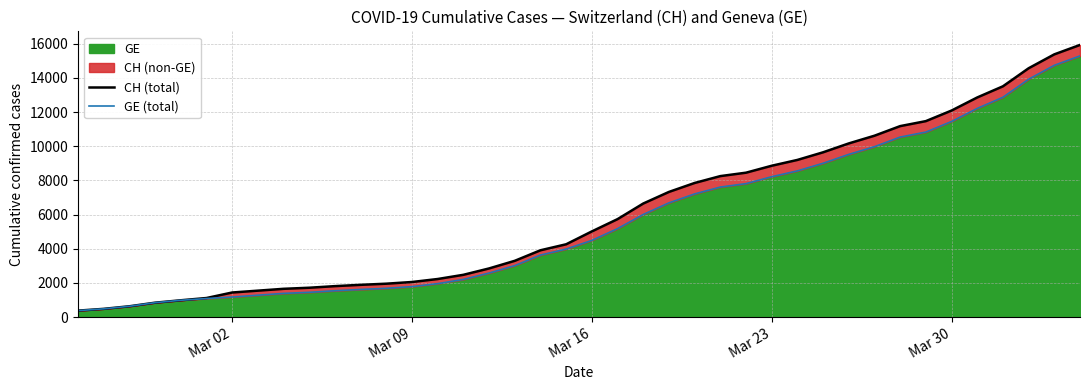

What is the highest value of the GE series?

15284